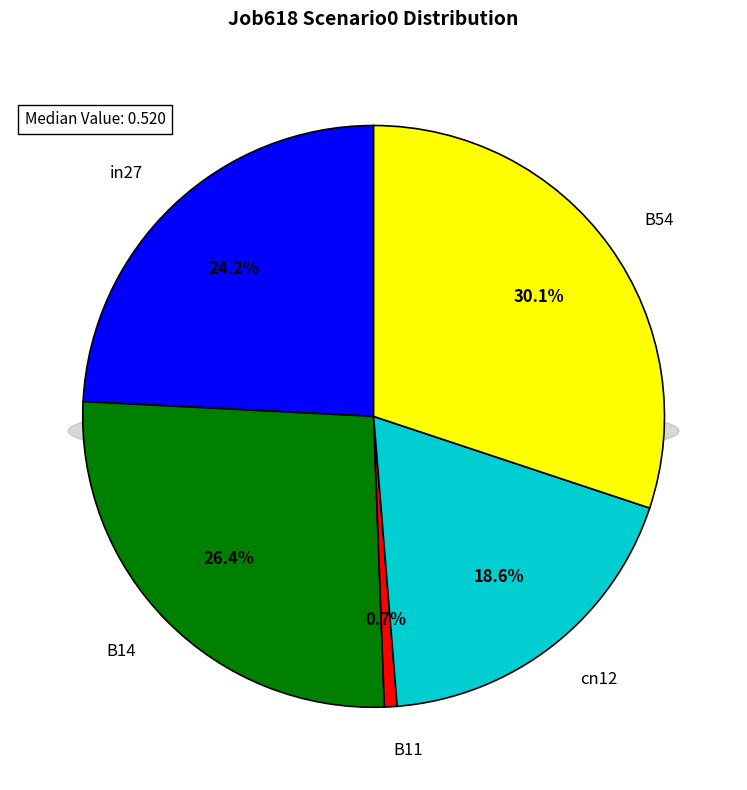

To the nearest percent, what percentage of the pie is B54?

30%